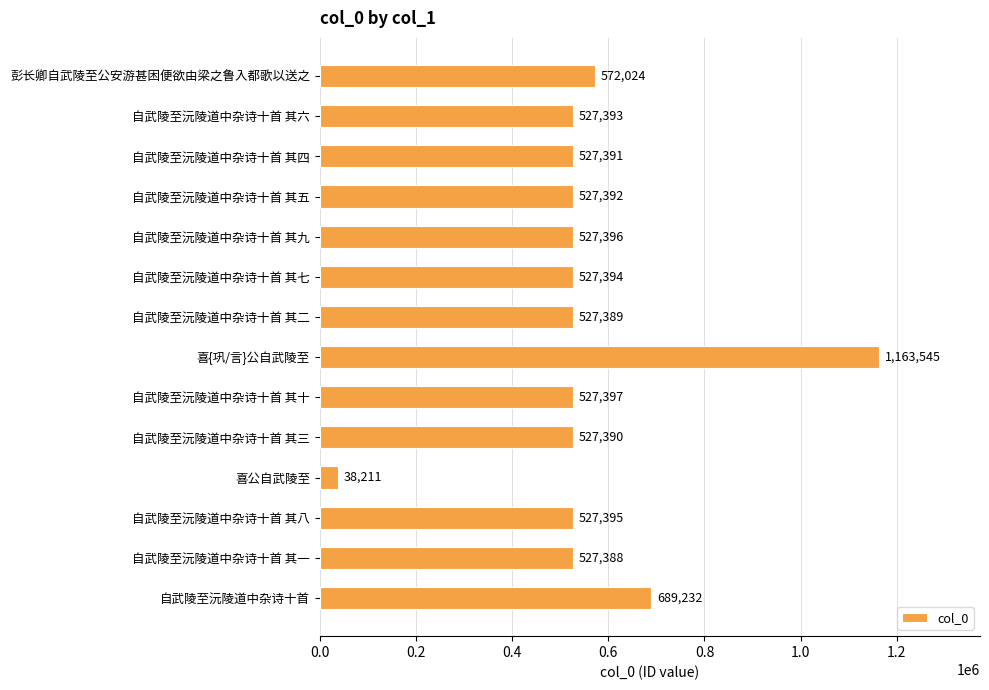

What position from the bottom is 自武陵至沅陵道中杂诗十首 其一?

2